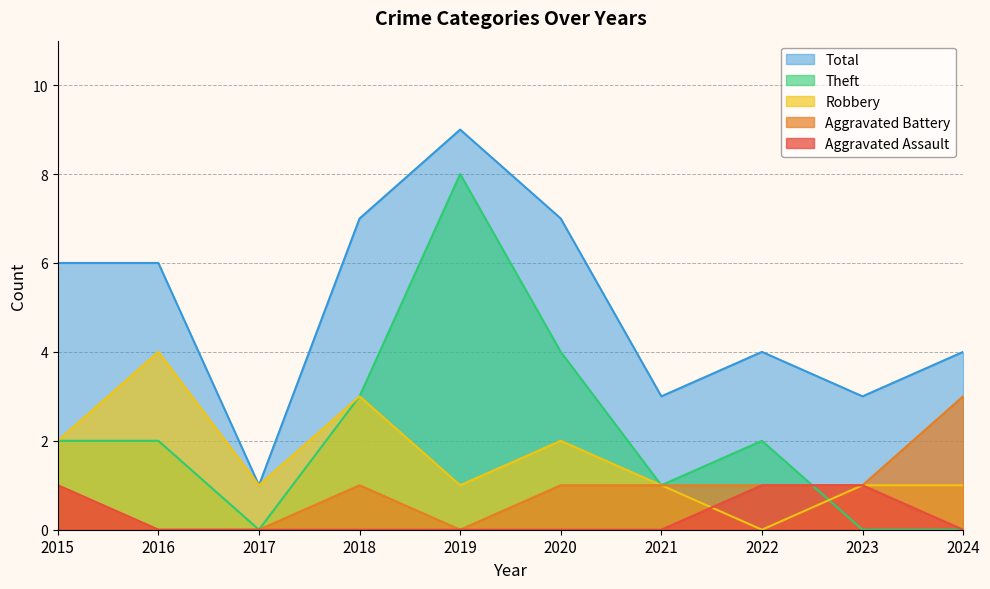

At which category does Robbery reach its first local peak?

2016